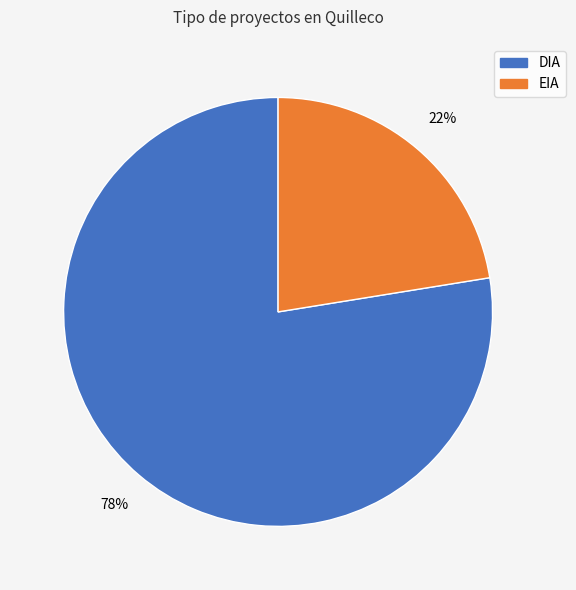

To the nearest percent, what is the average slice percentage?

50%